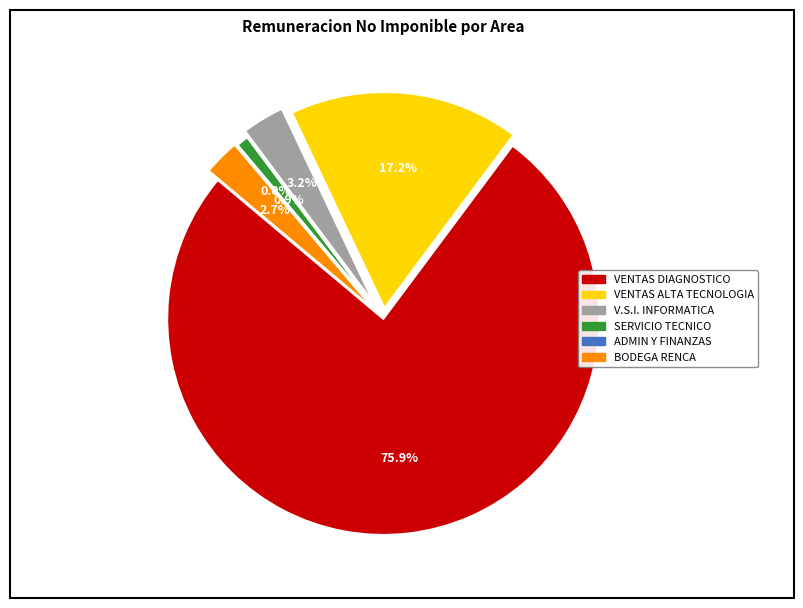

Is there a majority slice in this chart?

Yes